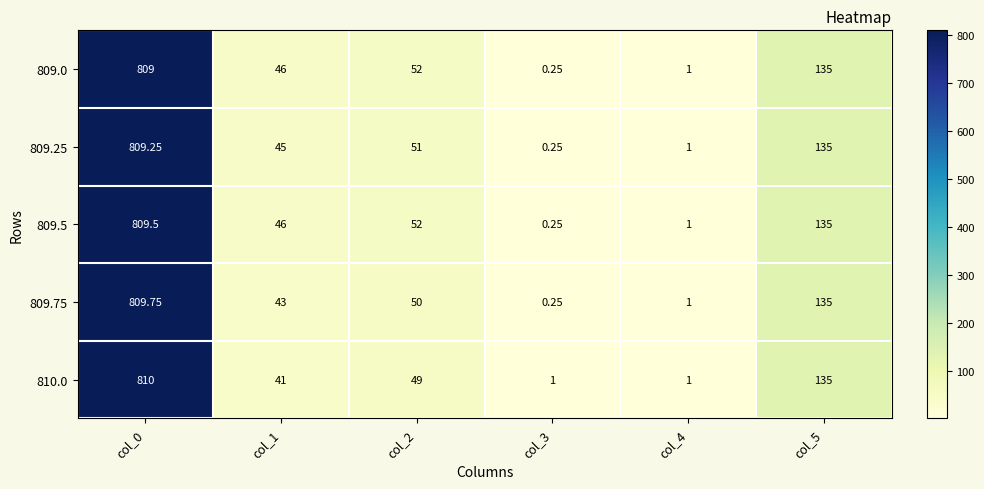

Is the value of 809.0 at col_1 greater than the value of 809.75 at col_3?

Yes